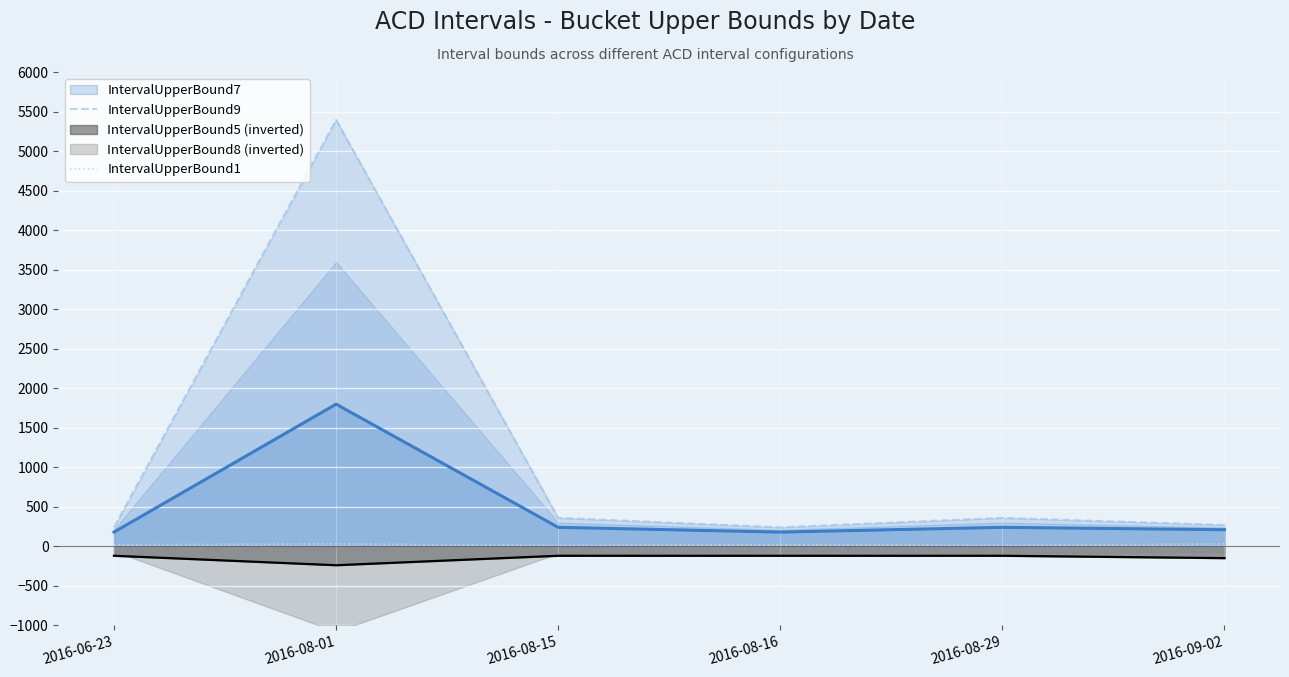

At which label does IntervalUpperBound9 reach its peak?

2016-08-01